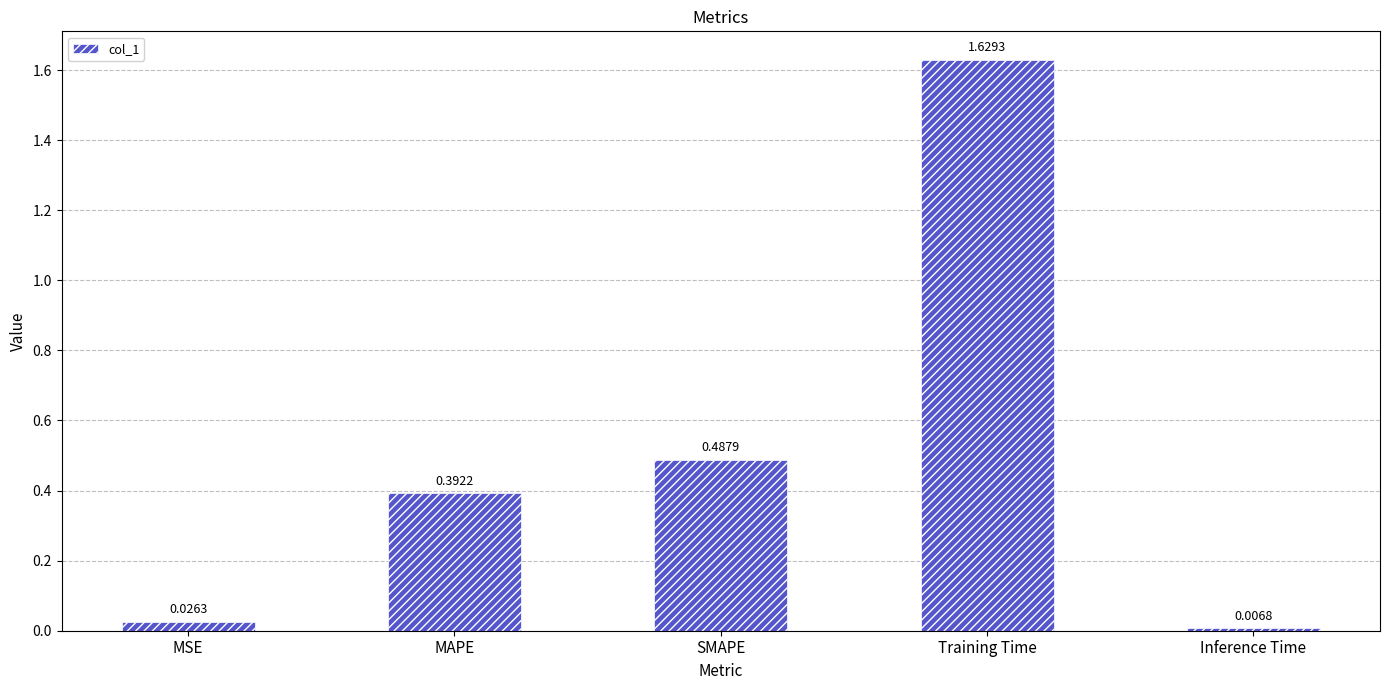

At which label is the value closest to 0?

Inference Time